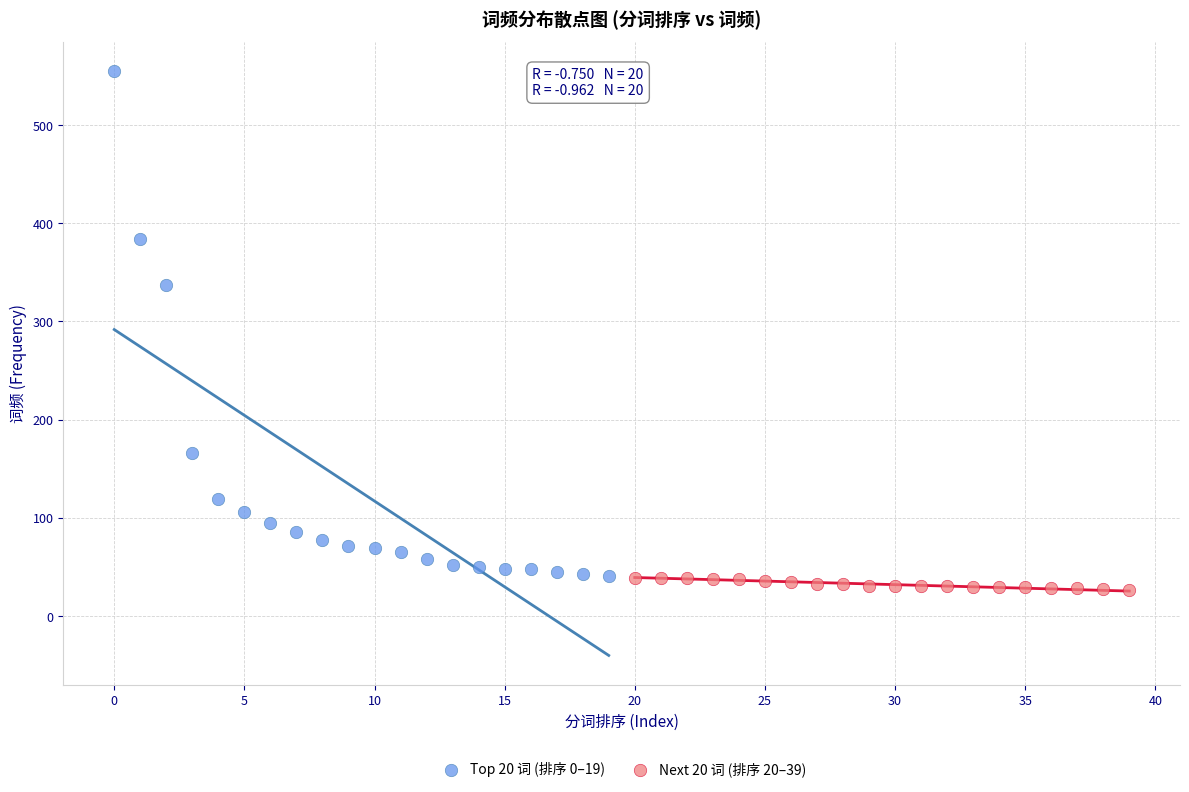

What are all the series names shown in the legend?

Top 20 词 (排序 0–19), Next 20 词 (排序 20–39)